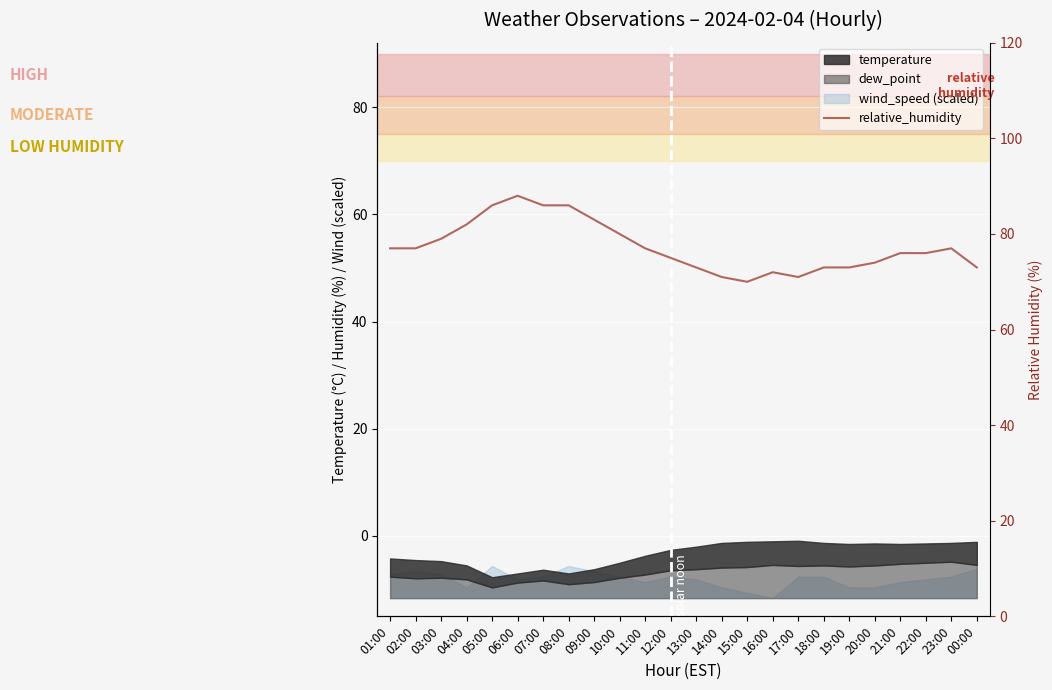

Rank the categories by value from highest to lowest.

06:00, 05:00, 07:00, 08:00, 09:00, 04:00, 10:00, 03:00, 01:00, 02:00, 11:00, 23:00, 21:00, 22:00, 12:00, 20:00, 13:00, 18:00, 19:00, 00:00, 16:00, 14:00, 17:00, 15:00